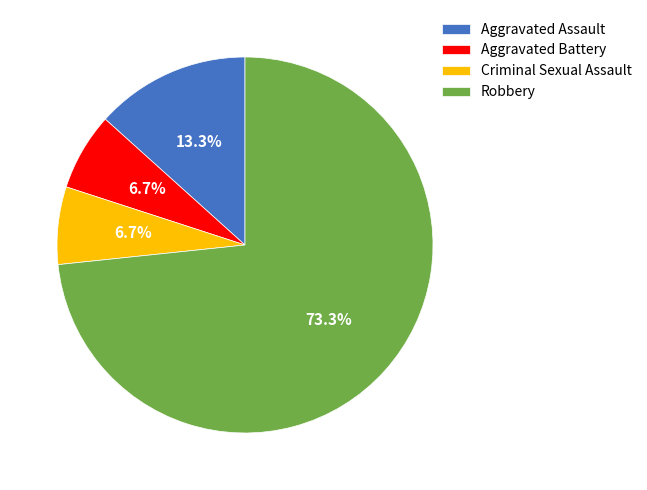

Is there any slice that represents more than half of the pie?

Yes